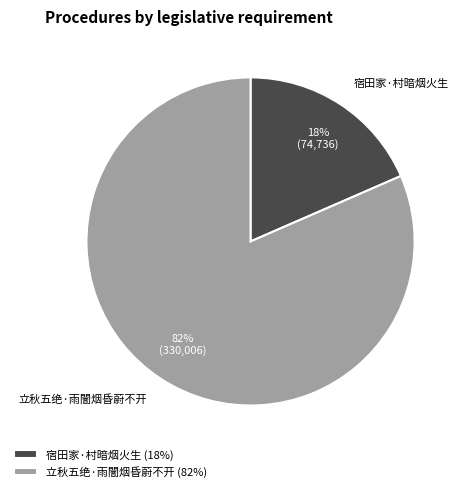

Does 宿田家·村暗烟火生 account for over 50% of the chart?

No